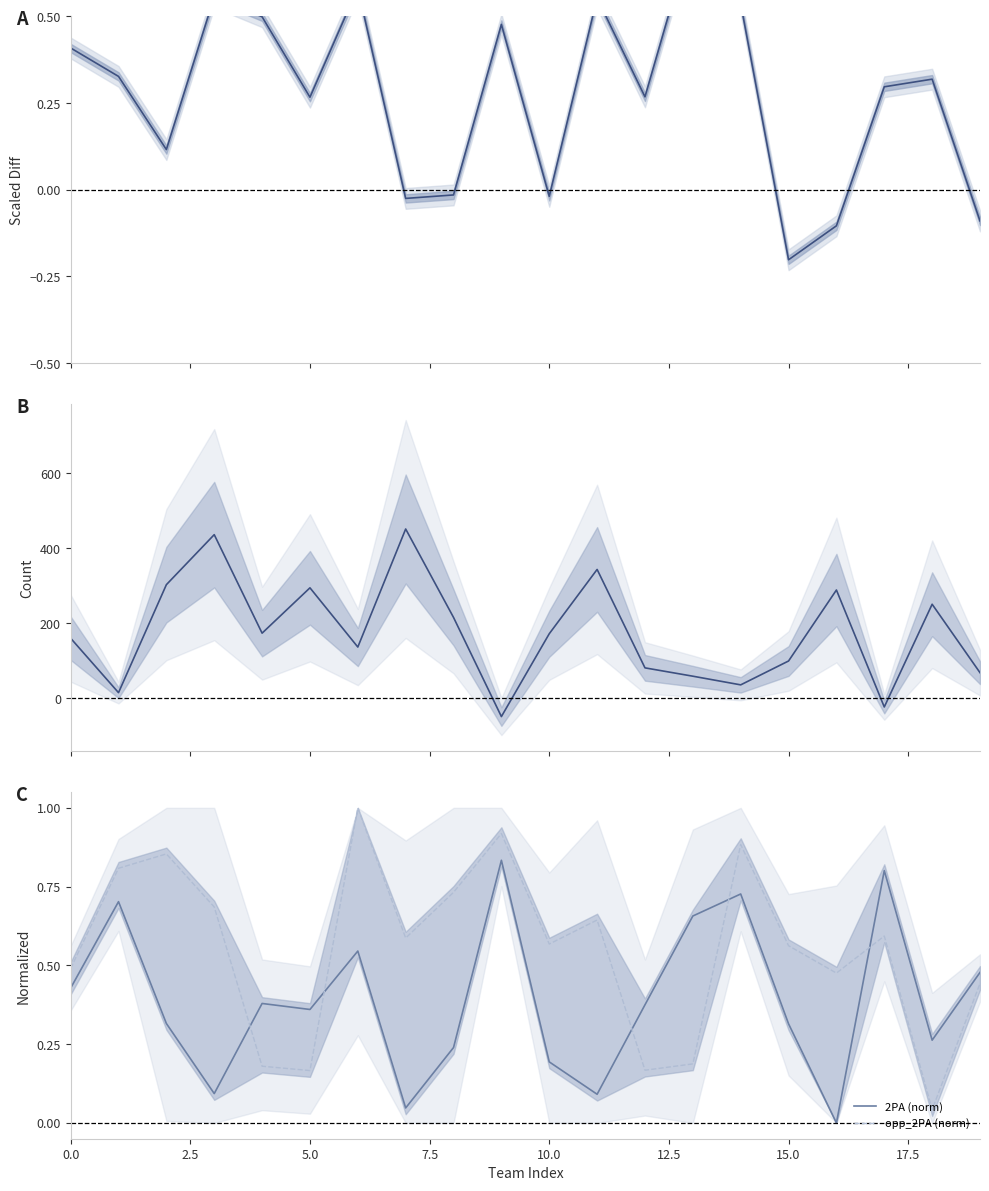

Reading right to left, what are all the values shown in this chart?

PTS − opp_PTS (÷1000): -0.1	0.3	0.3	-0.1	-0.2	0.5	0.7	0.3	0.6	-0.0	0.5	-0.0	-0.0	0.6	0.3	0.5	0.6	0.1	0.3	0.4
3PA deviation: 68.0	250.8	-23.6	288.8	99.2	35.4	58.6	80.8	343.7	172.0	-49.2	215.5	451.7	136.4	294.6	173.5	436.6	303.0	14.6	160.0
2PA (norm): 0.5	0.3	0.8	0.0	0.3	0.7	0.7	0.4	0.1	0.2	0.8	0.2	0.0	0.5	0.4	0.4	0.1	0.3	0.7	0.4
opp_2PA (norm): 0.4	0.0	0.6	0.5	0.6	0.9	0.2	0.2	0.6	0.6	0.9	0.7	0.6	1.0	0.2	0.2	0.7	0.9	0.8	0.5